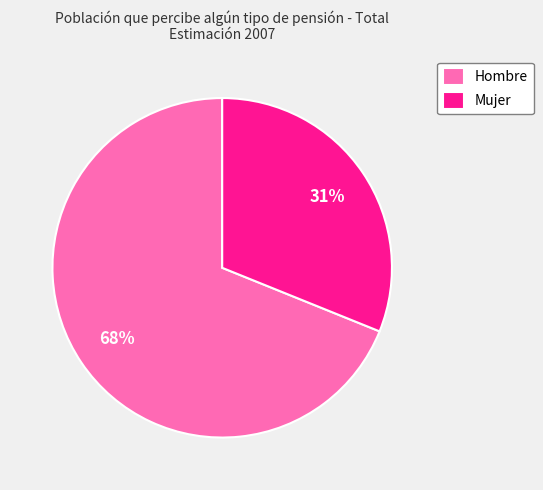

To the nearest percent, what is the difference between the largest and smallest slice percentages?

38%